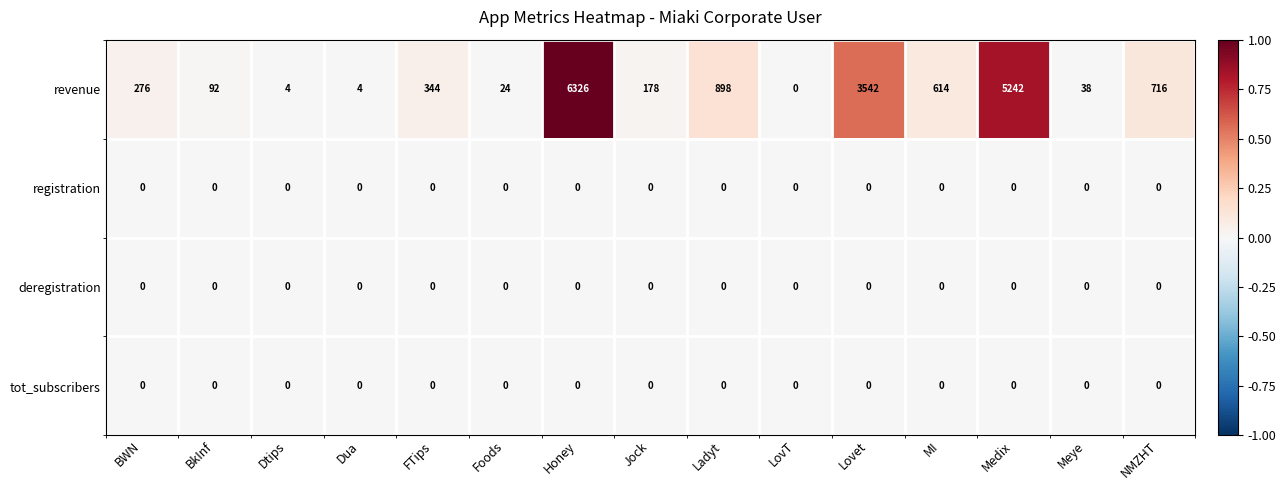

What is the maximum value shown in the chart?

6326